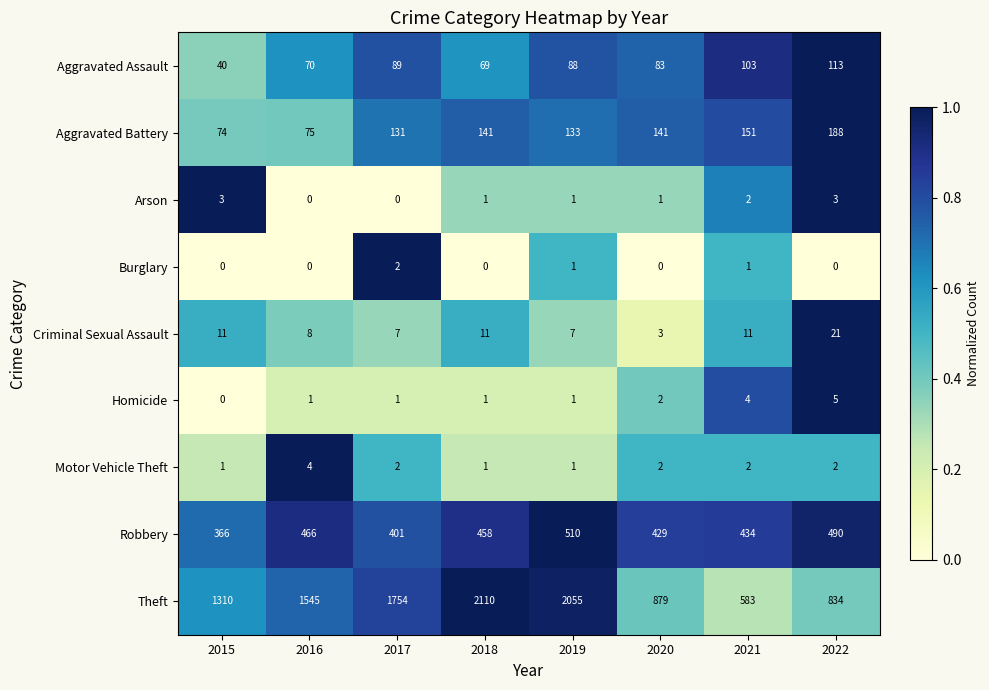

Rank the series by their maximum value, from highest to lowest.

Theft, Robbery, Aggravated Battery, Aggravated Assault, Criminal Sexual Assault, Homicide, Motor Vehicle Theft, Arson, Burglary